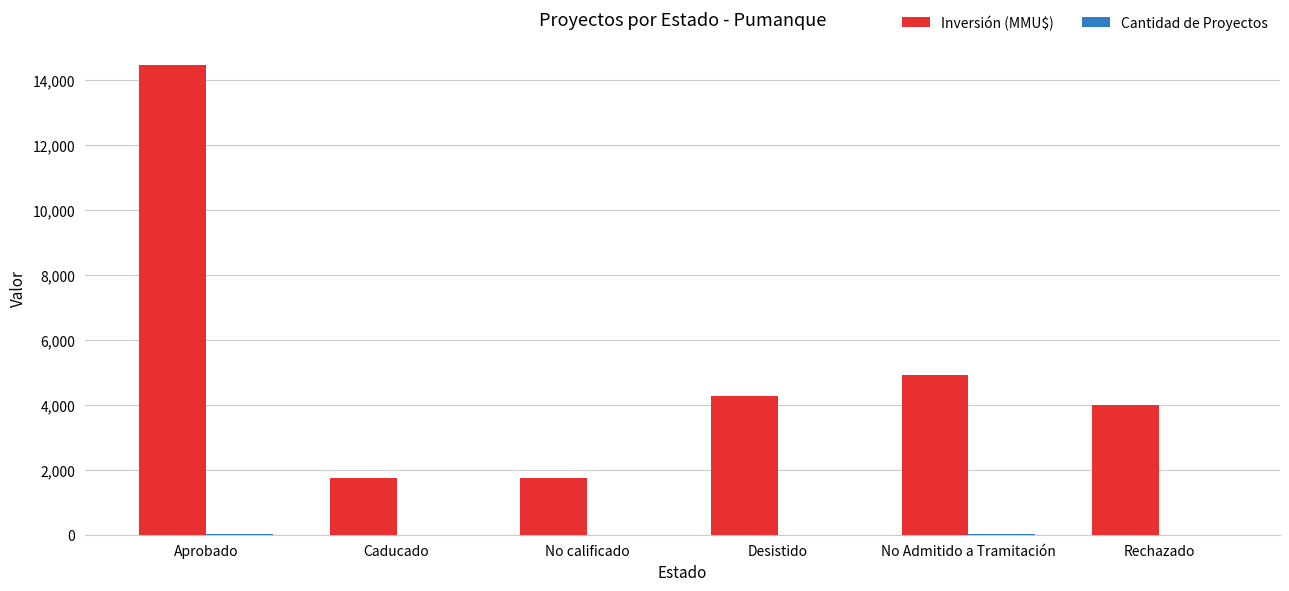

The value of Inversión (MMU$) at Desistido is 7584. True or false?

False